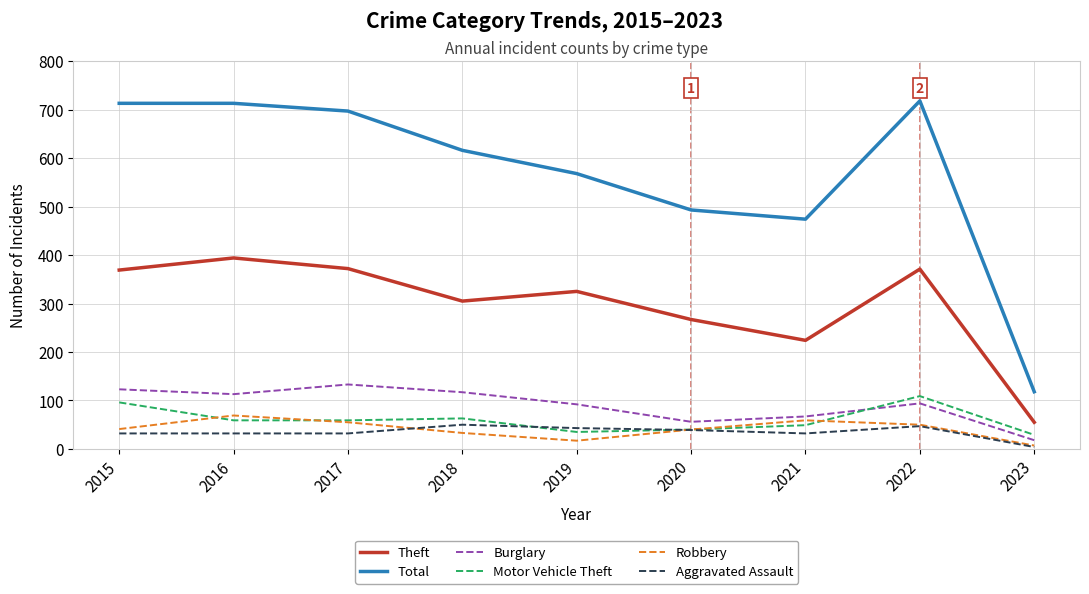

True or false: Robbery has more than 1 points higher than both neighbors.

True